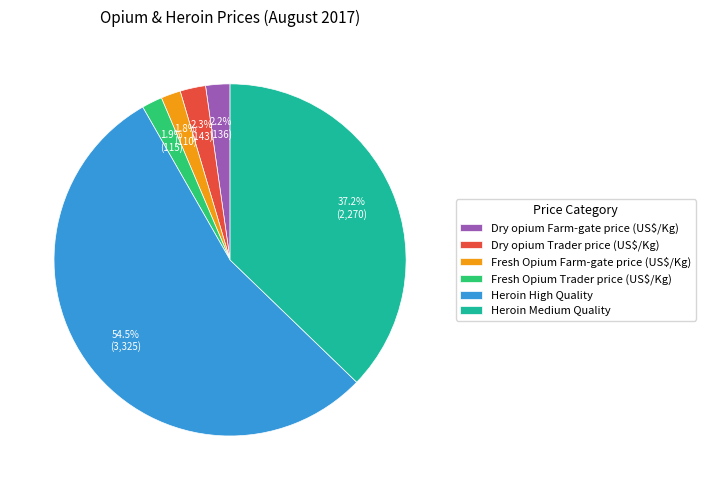

To the nearest percent, what percentage of the pie is Fresh Opium Trader price (US$/Kg)?

2%